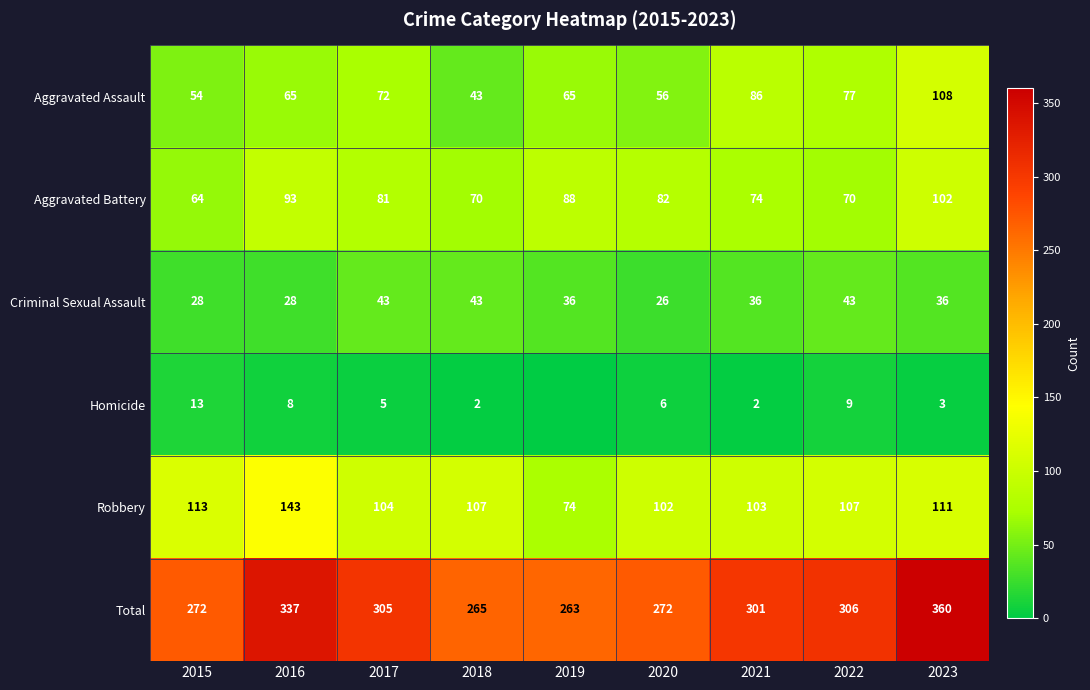

What is the total value across all series at 2016?

674